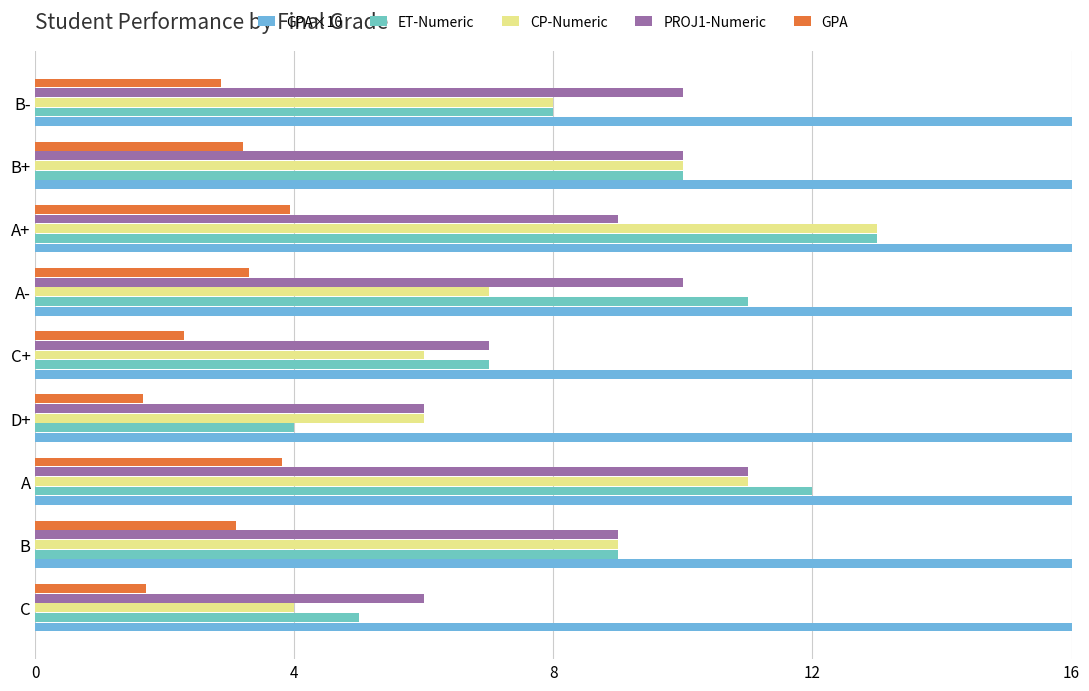

How many groups of bars are there?

9